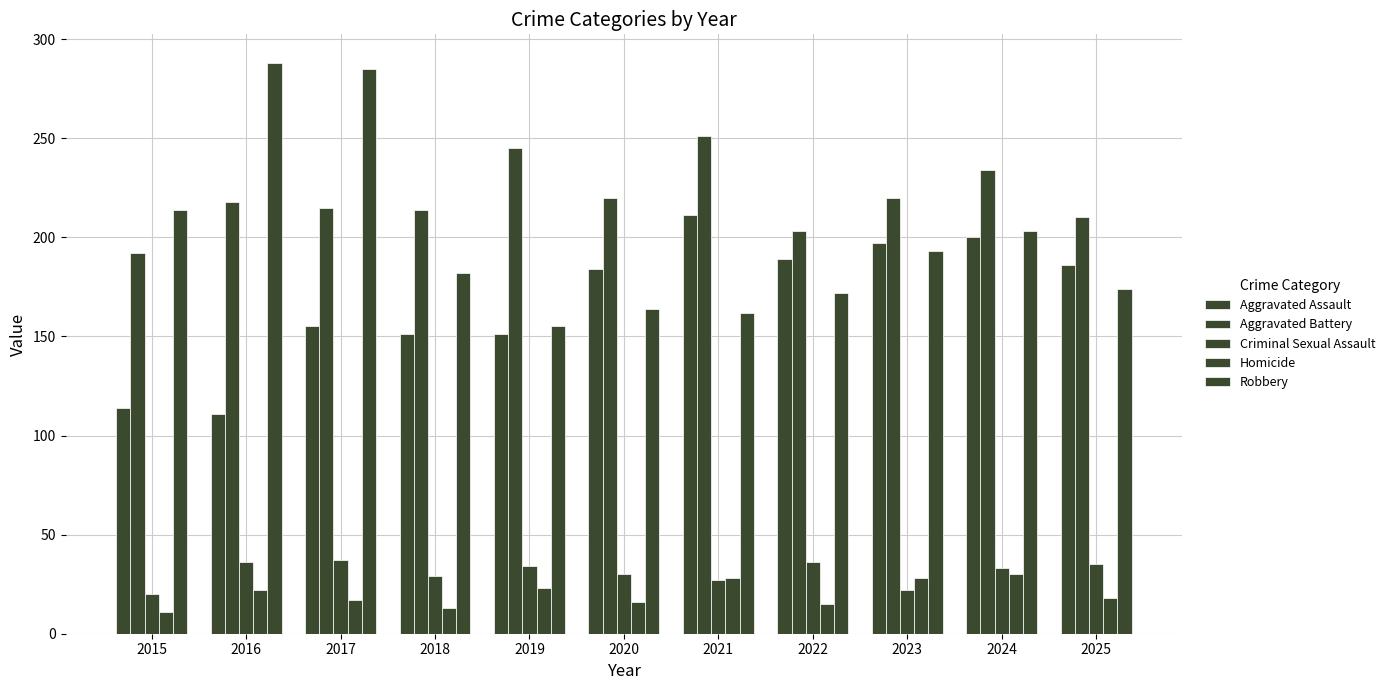

How many series are shown in this chart?

5